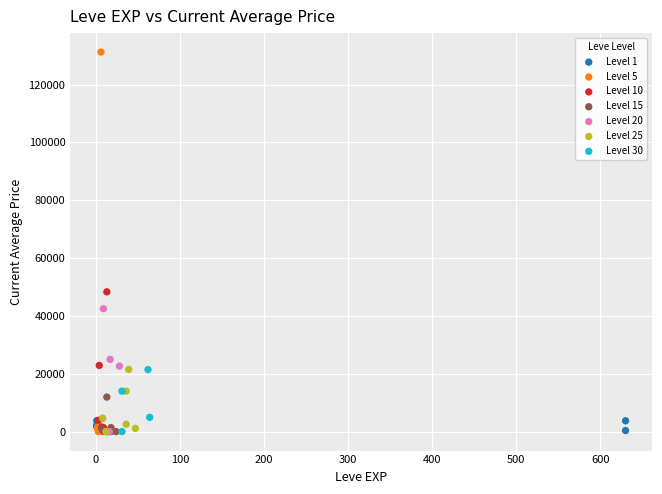

Which series reaches the maximum Y coordinate?

Level 5